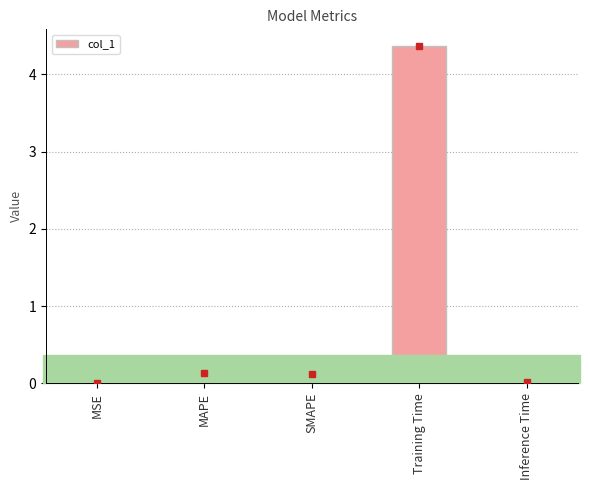

The chart shows a value of 0.0 at Inference Time. True or false?

True